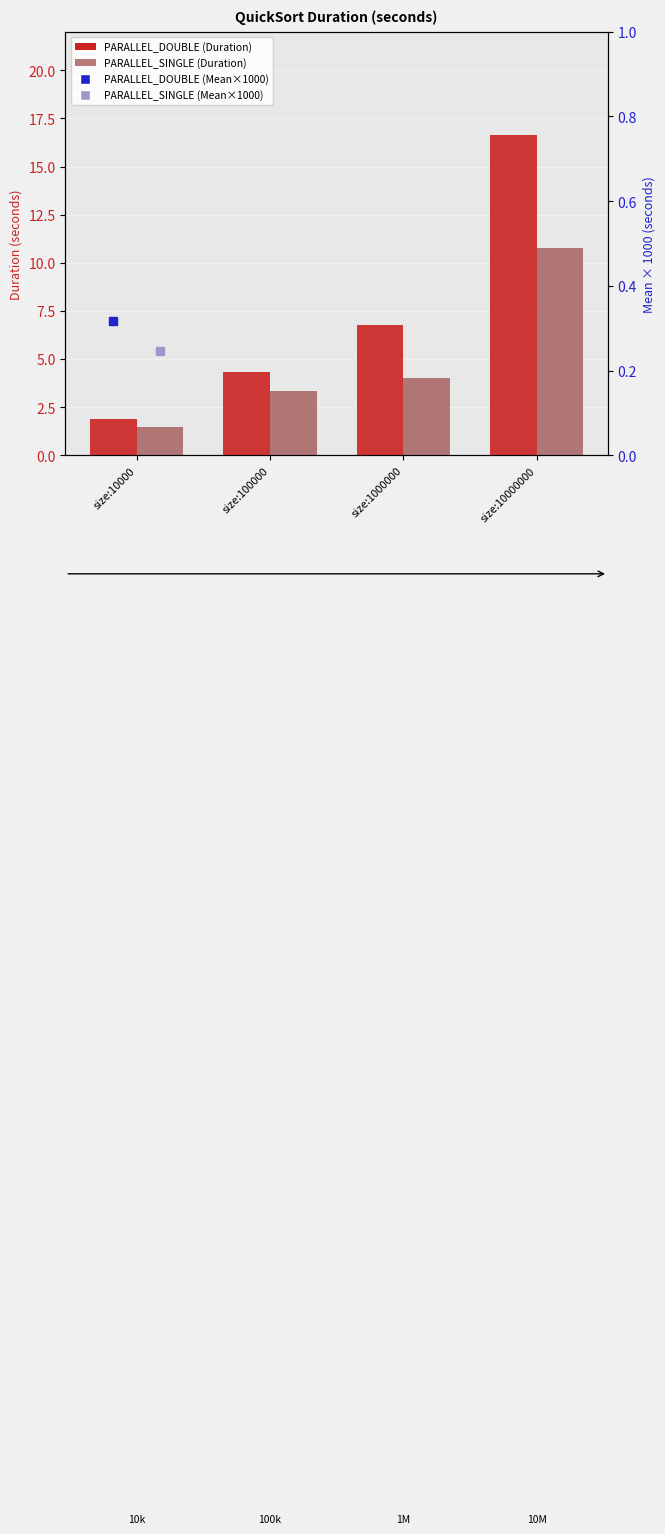

Which series reaches the minimum Y coordinate?

PARALLEL_SINGLE (Mean ×1000)